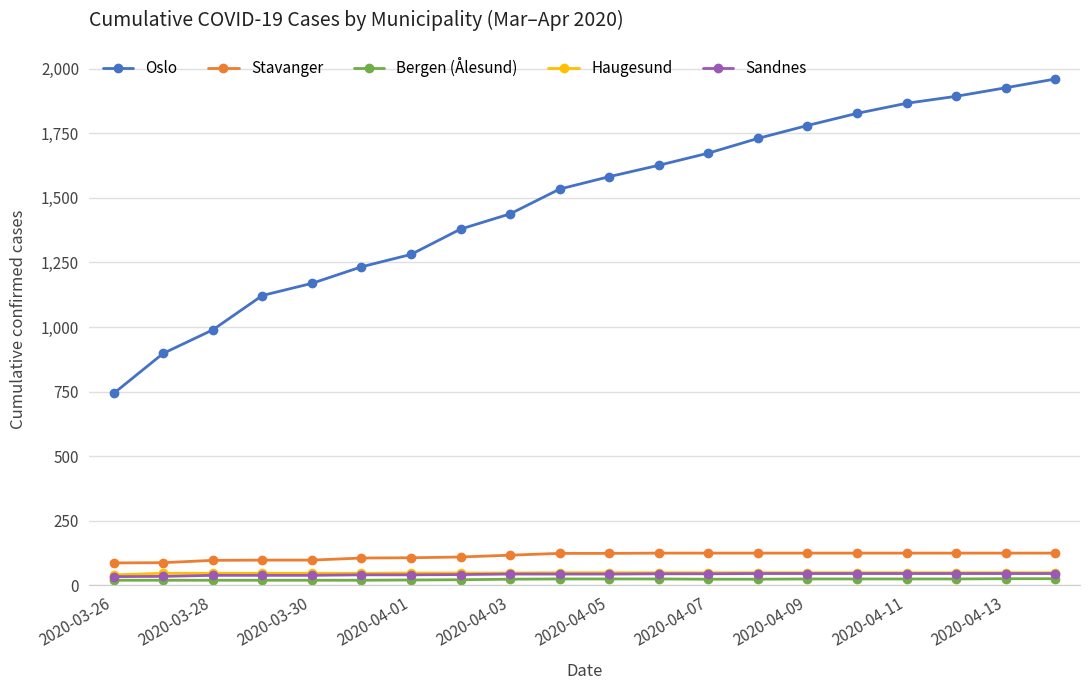

Is this an area chart (filled region under the line)?

No